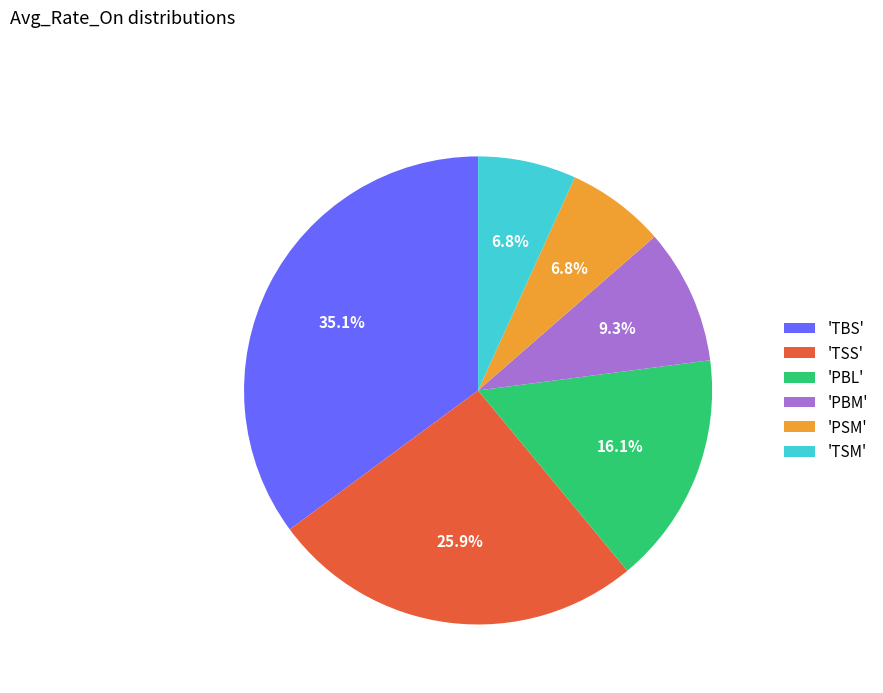

How many slices are in this pie chart?

6